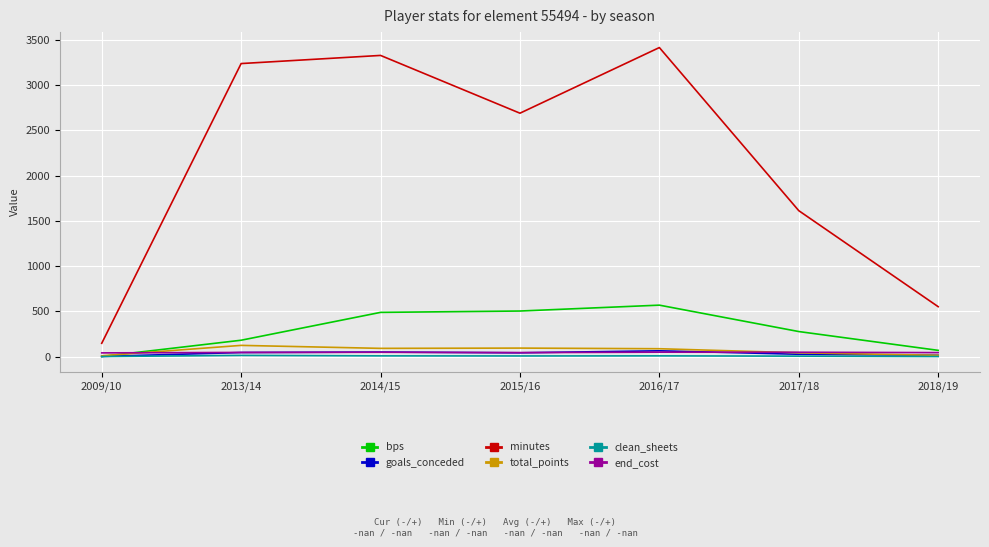

True or false: minutes and clean_sheets intersect in this chart.

False